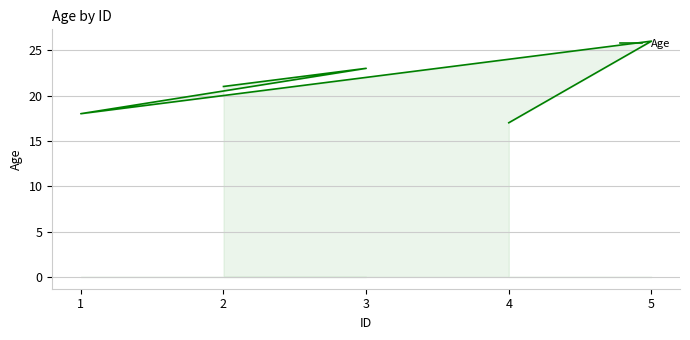

How many lines are shown in the chart?

1